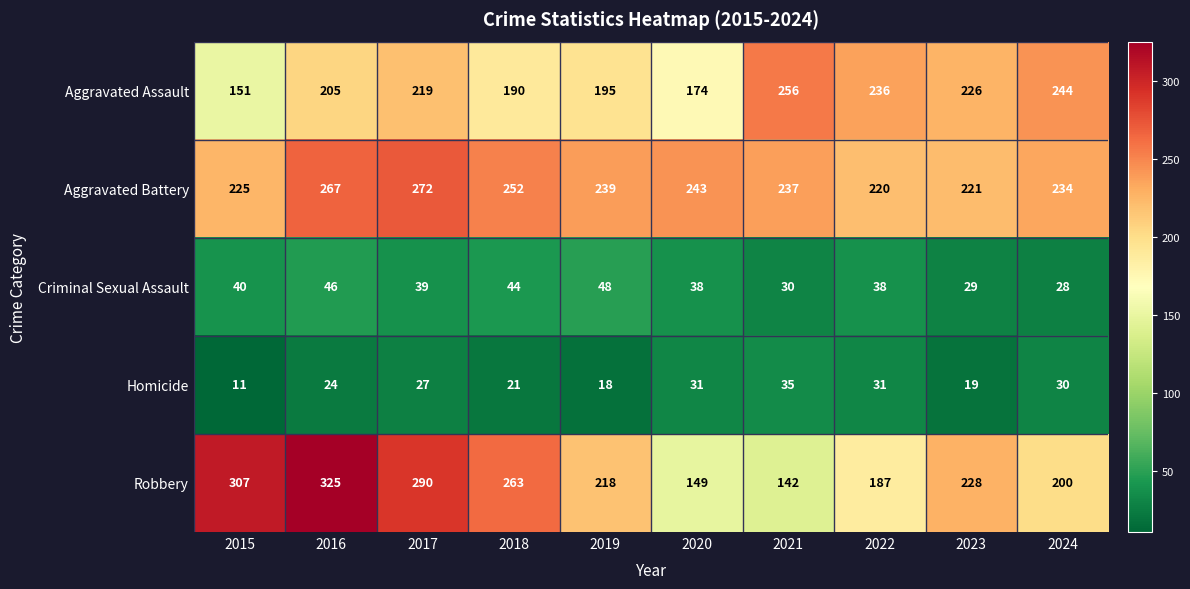

At which category does the chart reach its peak across all series?

2016